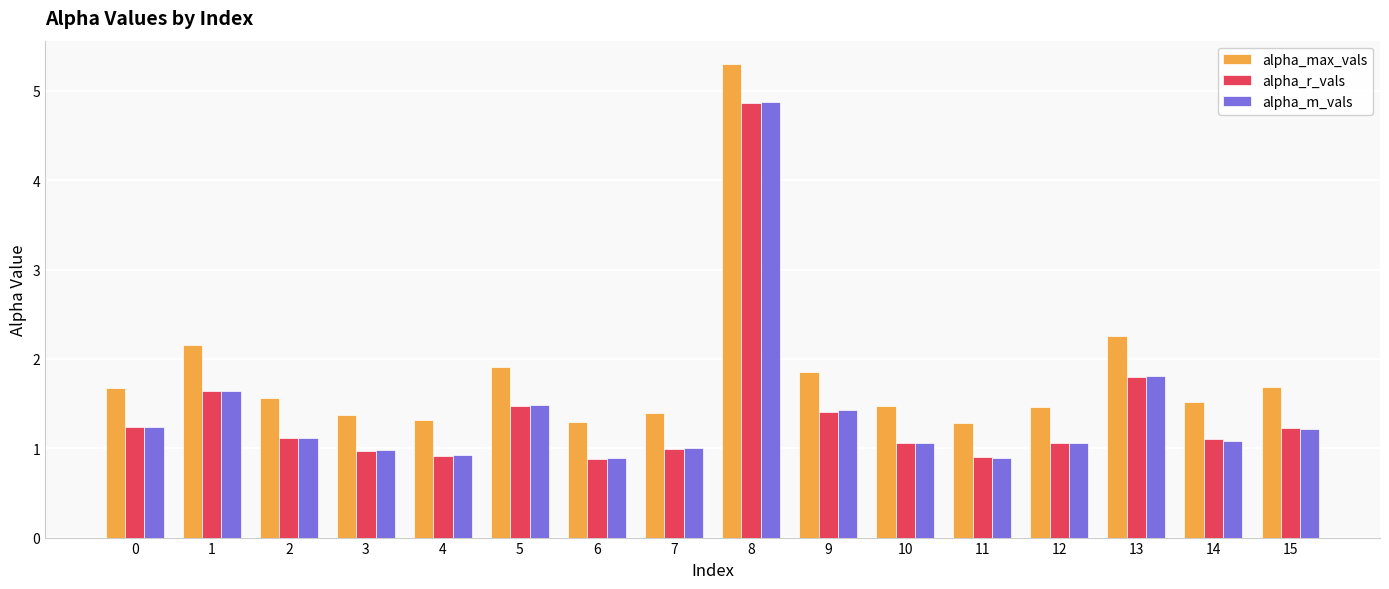

Is it true that alpha_m_vals equals 0.9 at 4?

True